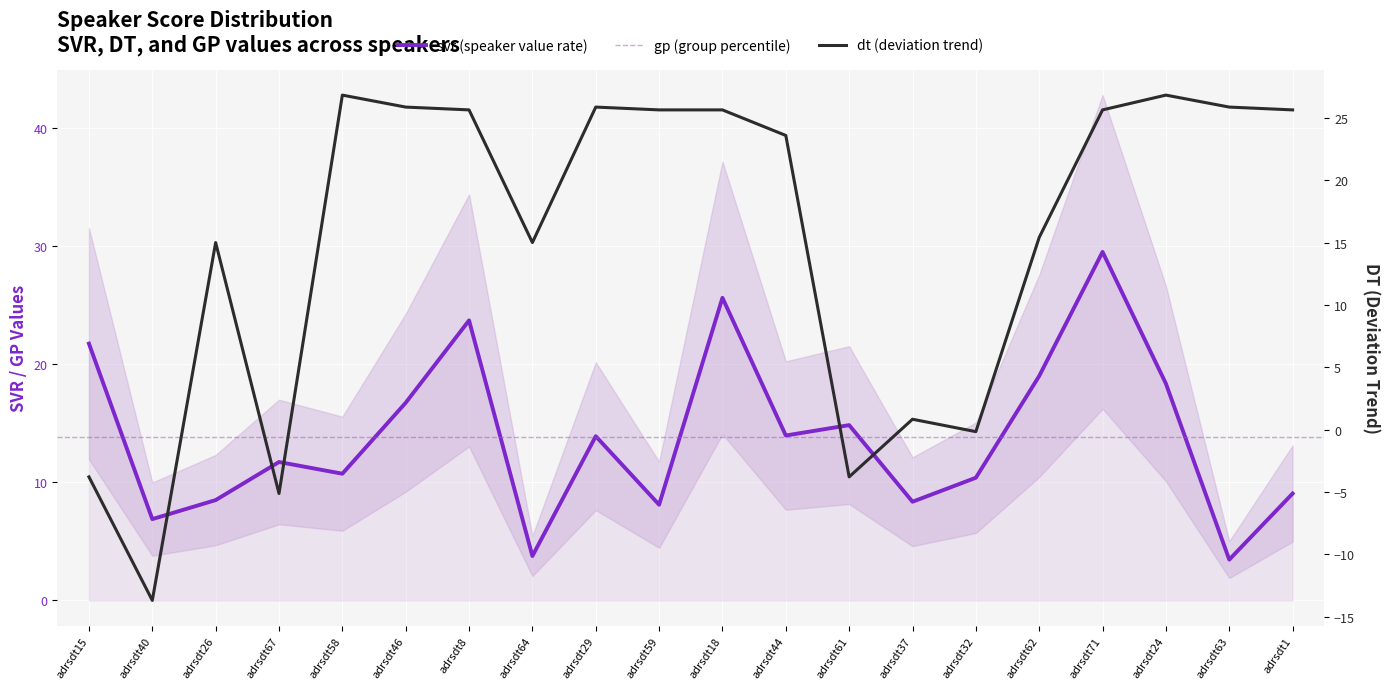

How many values in the svr series exceed 13?

10